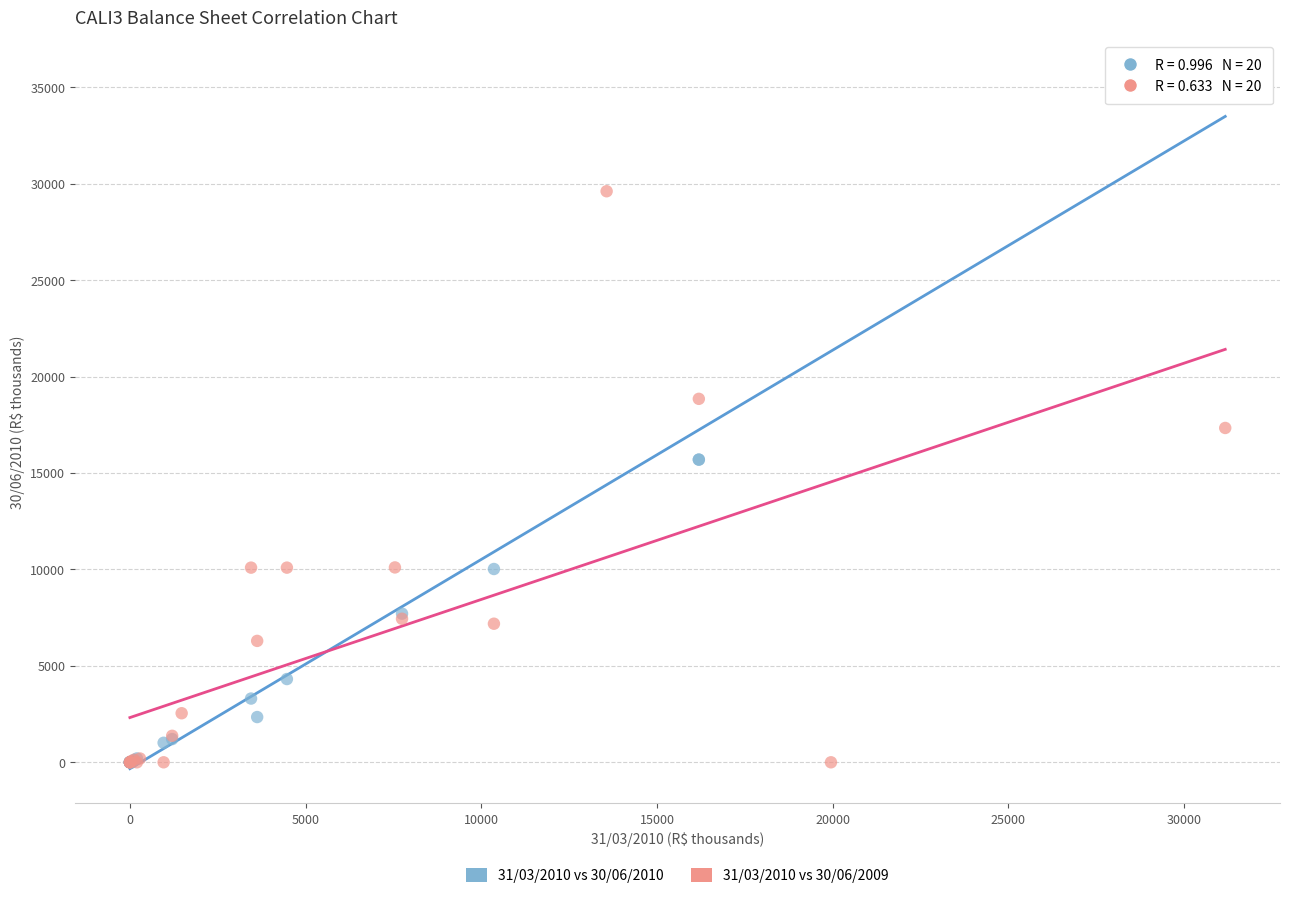

Which series has the largest Y range (max minus min)?

31/03/2010 vs 30/06/2010